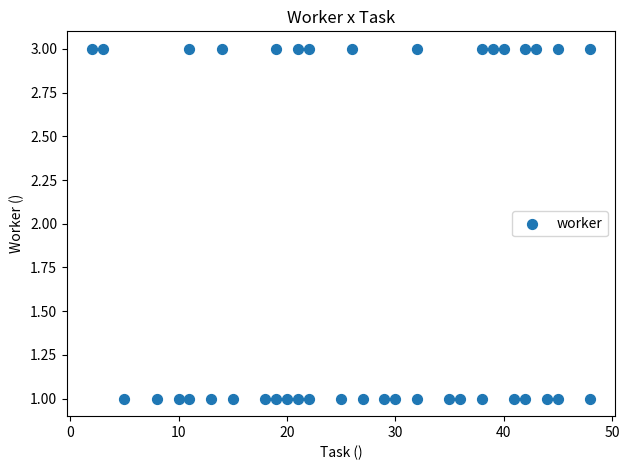

What is the range of X values (max minus min)?

46